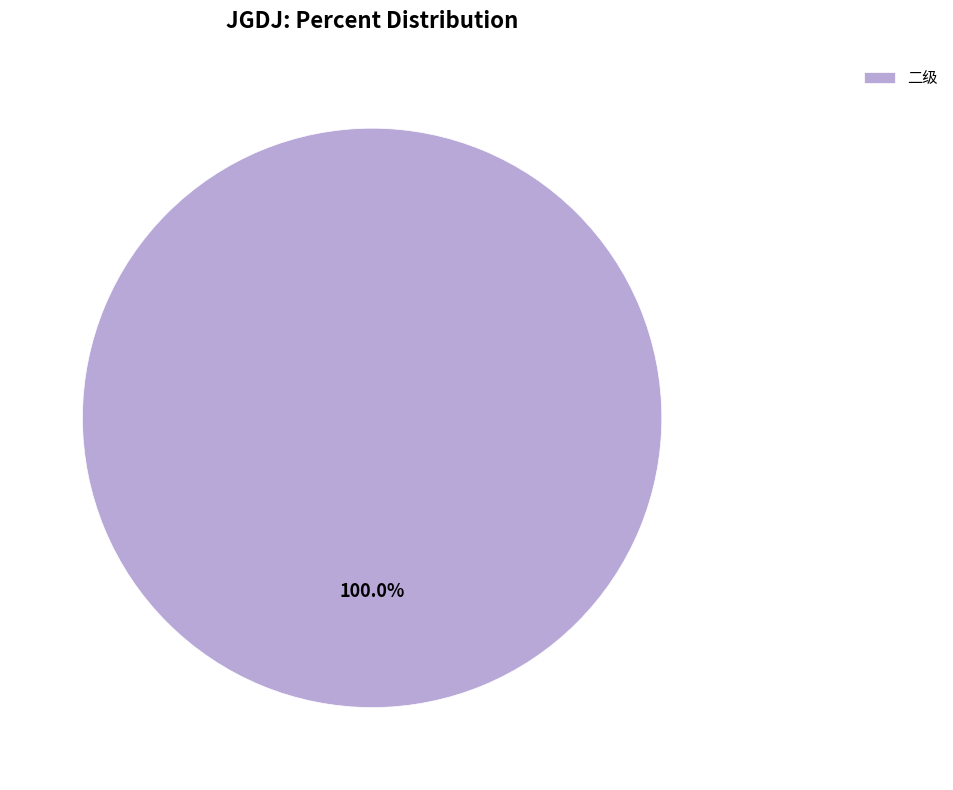

How many segments does this pie chart have?

1